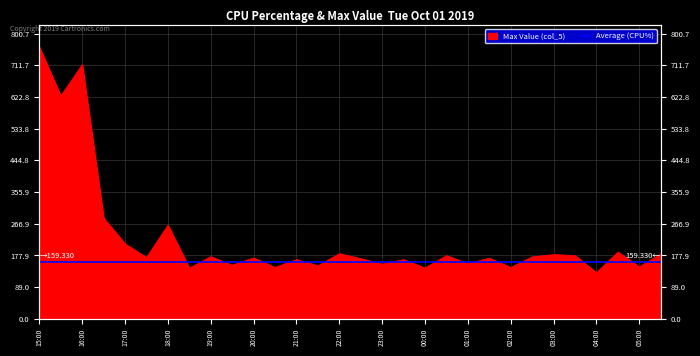

What is the sum of all values?

6761.4